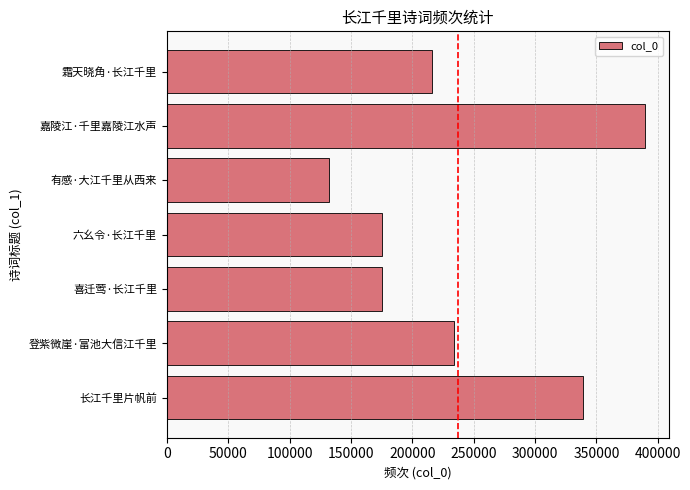

Are the bars horizontal?

Yes